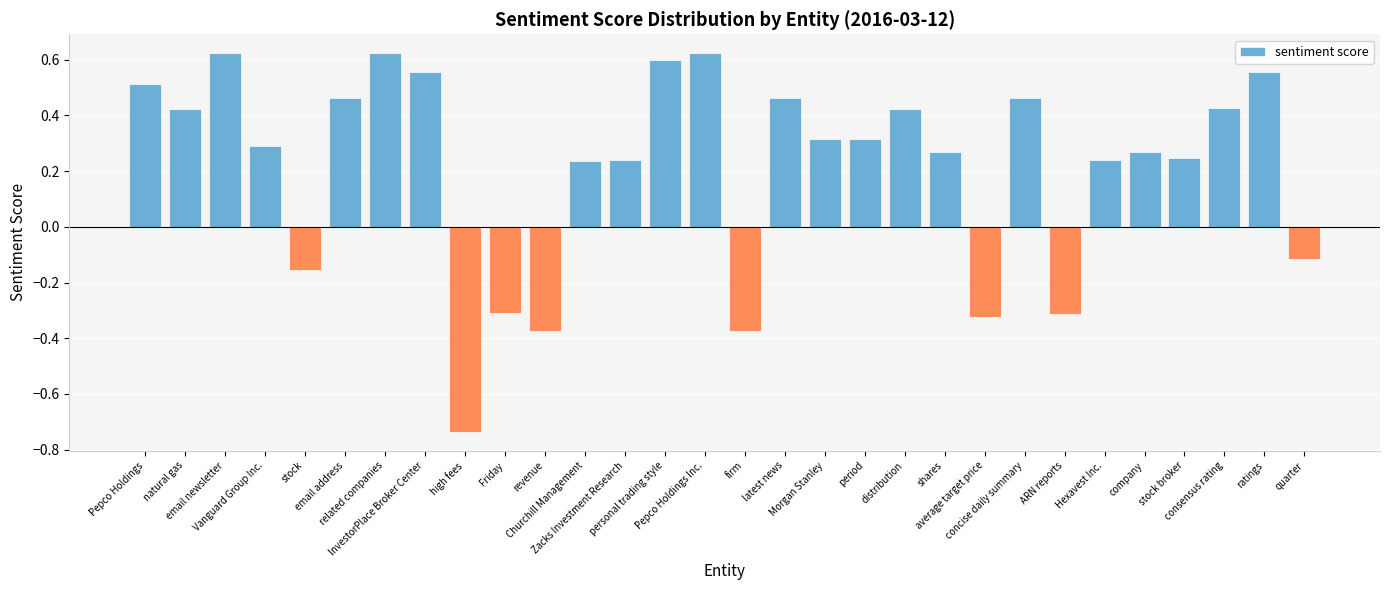

Where is the data nearest to the value 0?

quarter